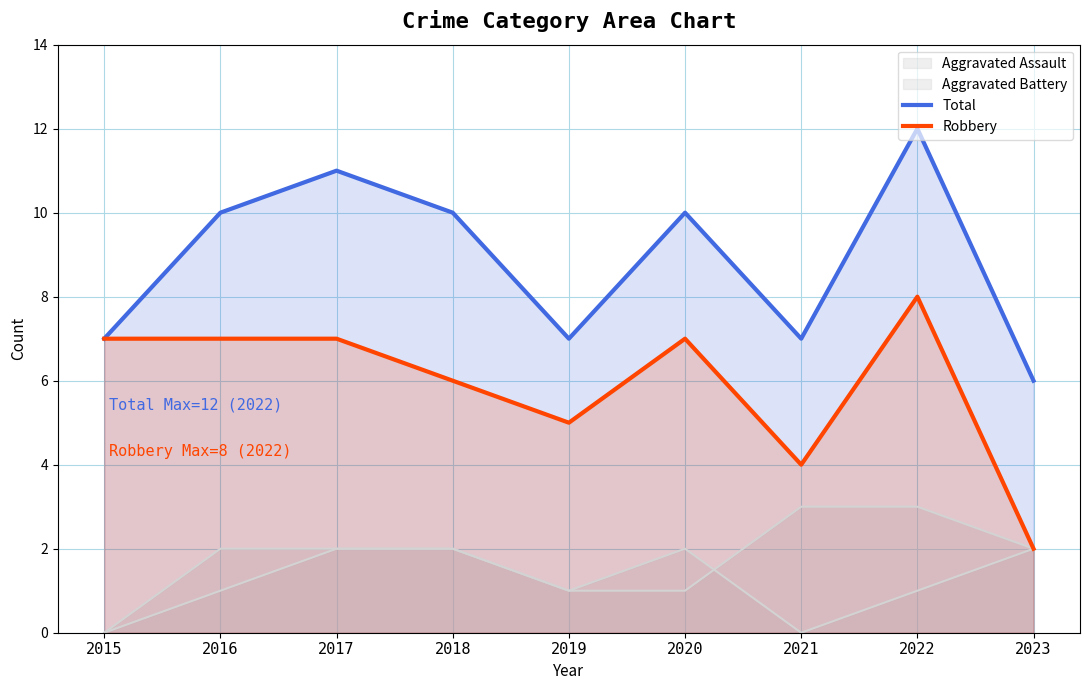

What is the maximum value shown in the chart?

12